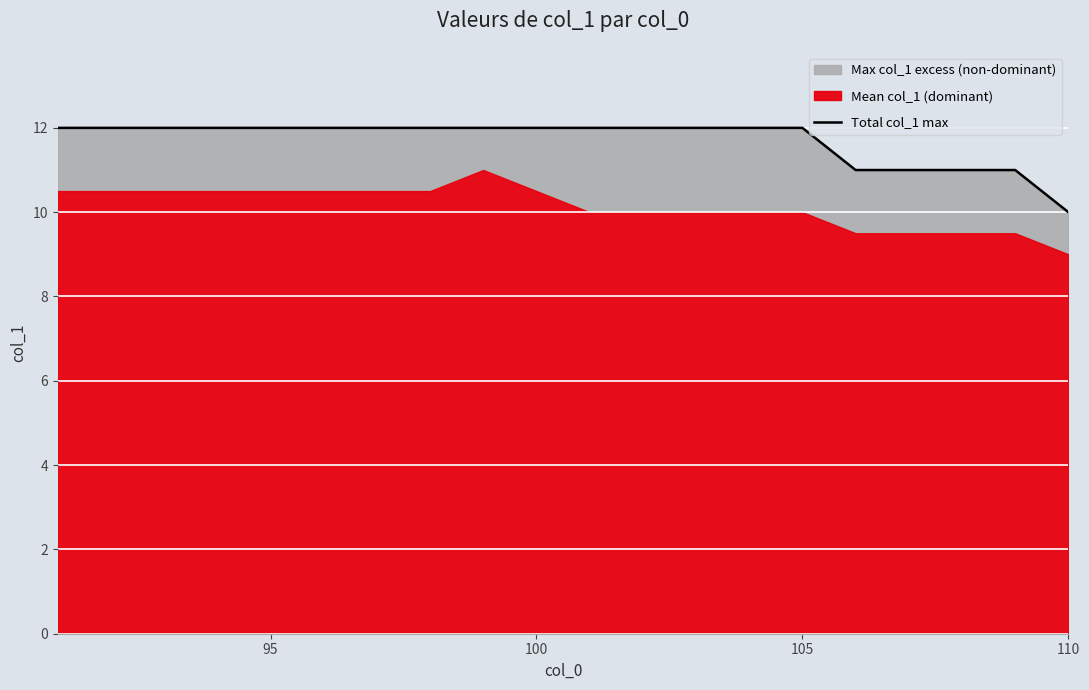

True or false: there are more than 2 points higher than both neighbors.

False